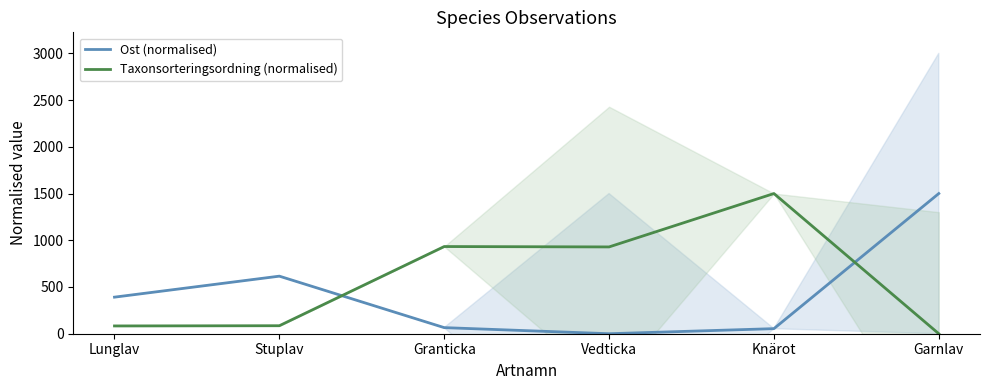

What is the label of the 3rd point from the right?

Vedticka